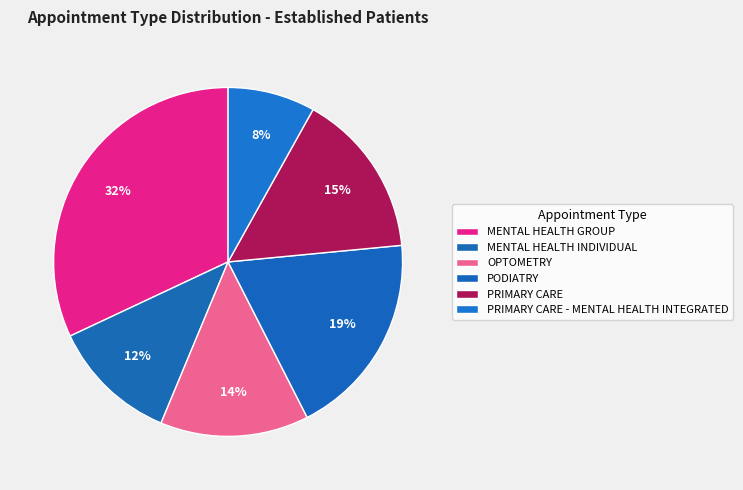

To the nearest percent, what portion does MENTAL HEALTH GROUP represent?

32%